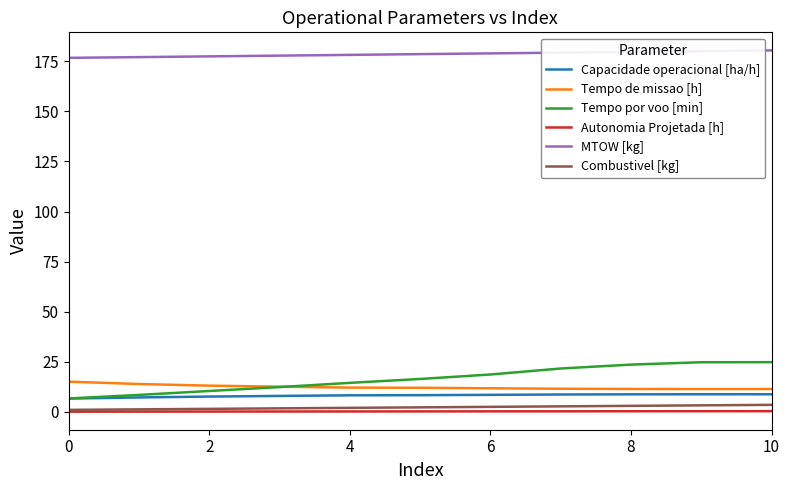

True or false: MTOW [kg] and Tempo de missao [h] cross at least once.

False